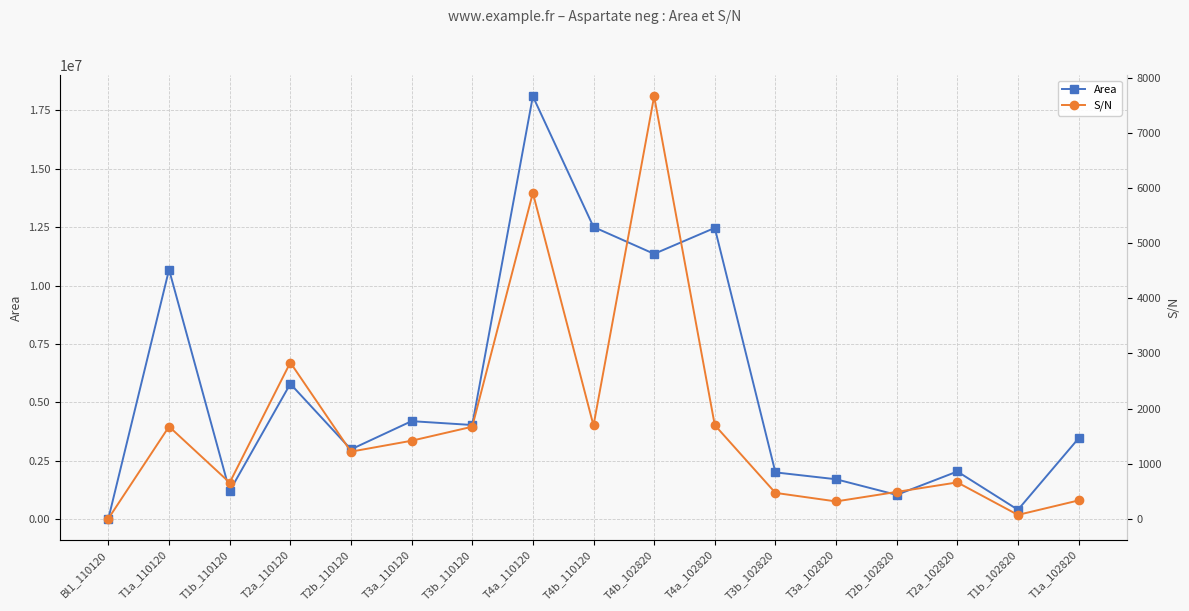

True or false: Area has a value of 18106275.0 at T4a_110120.

True